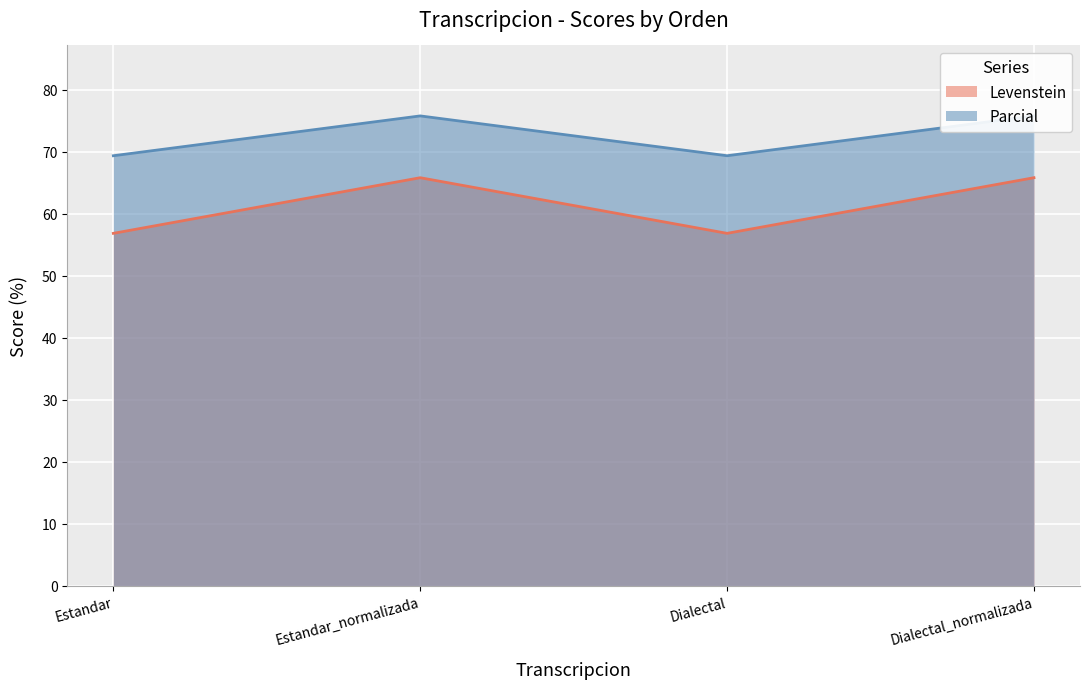

Is it true that Parcial equals 27.0 at Dialectal_normalizada?

False